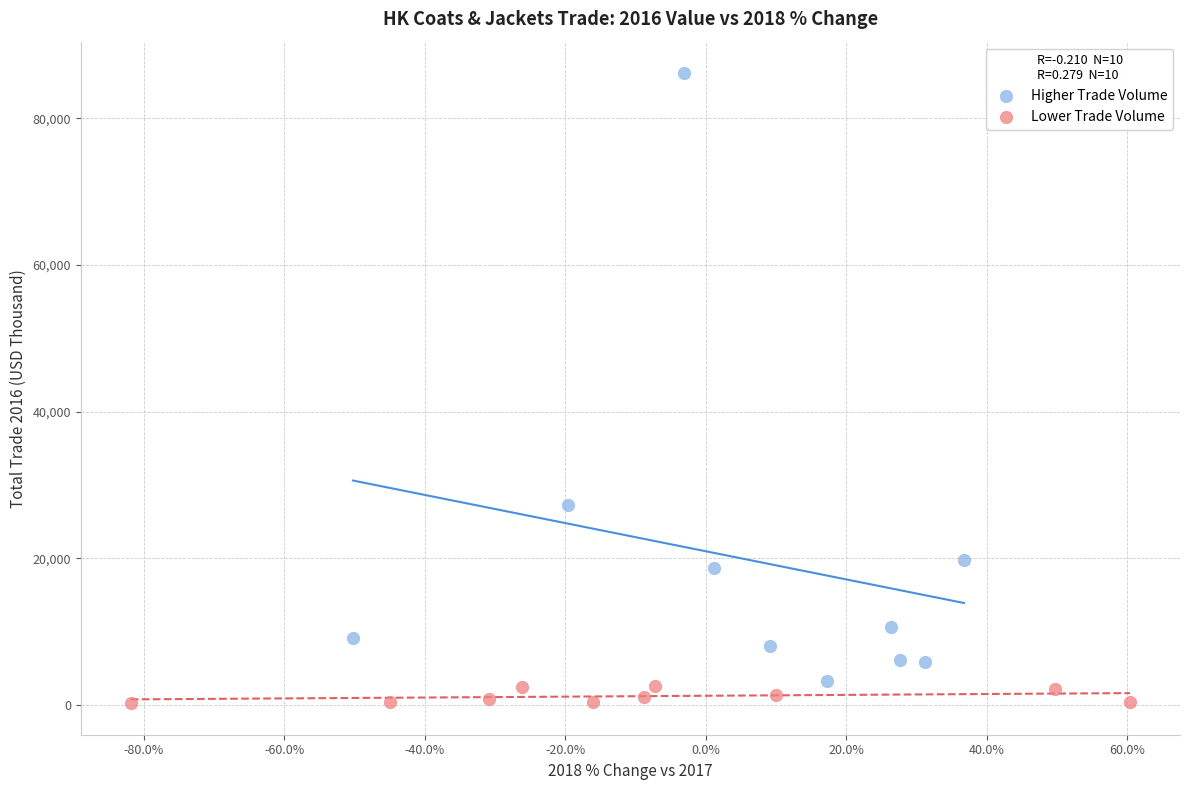

What are all the series names shown in the legend?

Higher Trade Volume, Lower Trade Volume